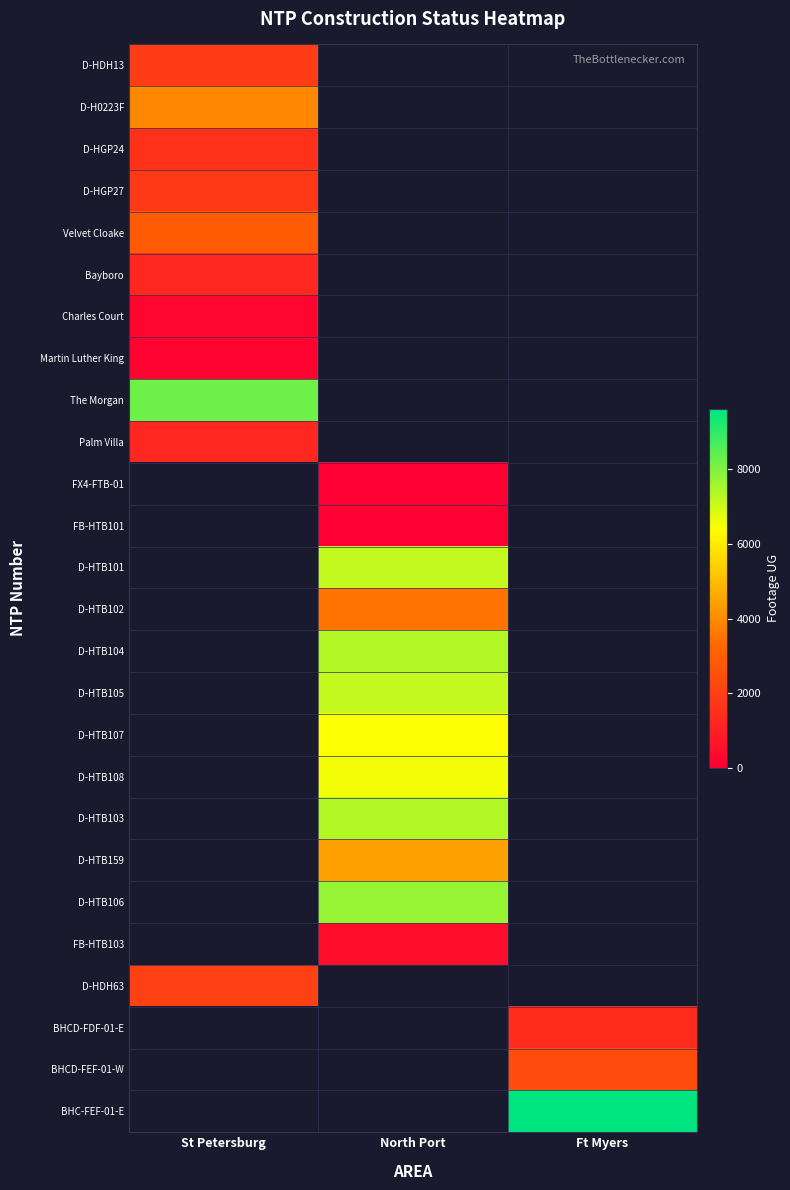

How many series are shown in this chart?

26